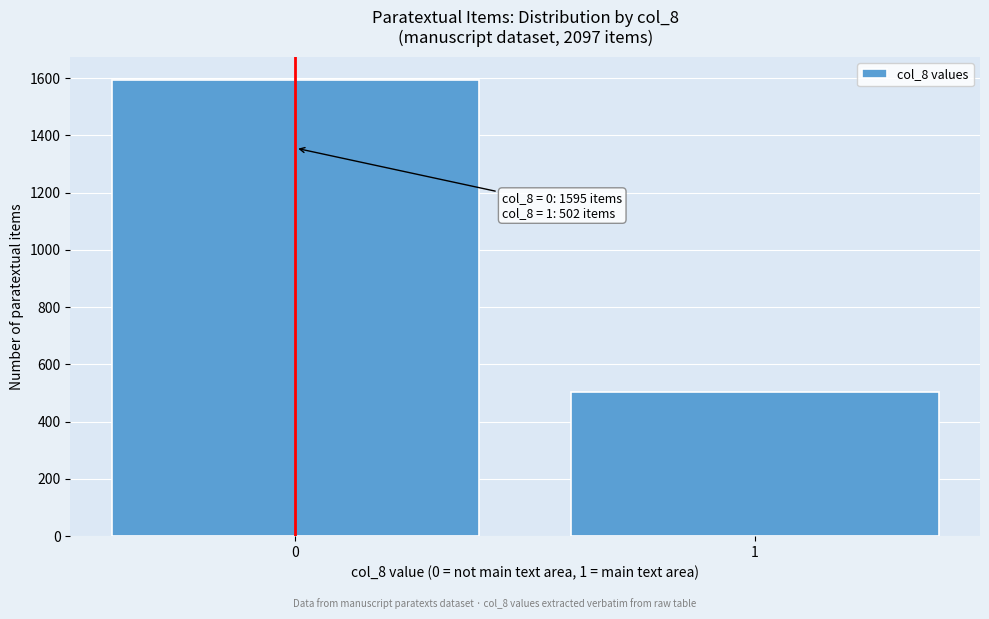

Reading left to right, extract all data points from this chart.

1595	502